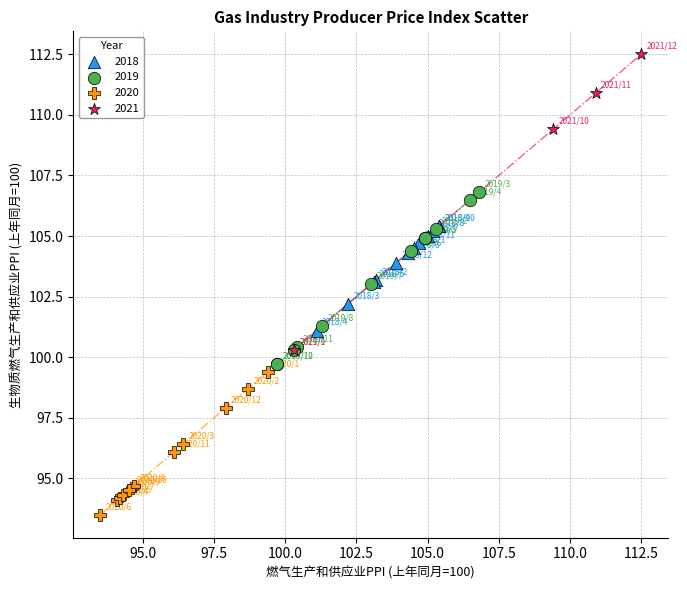

Which series has the widest spread of Y values?

2021